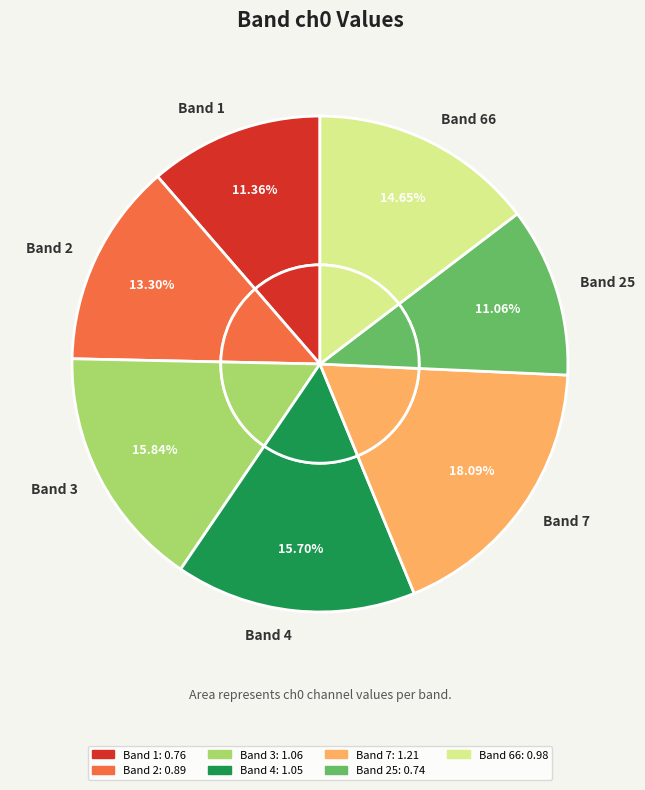

What is the smallest slice in the pie chart?

Band 25